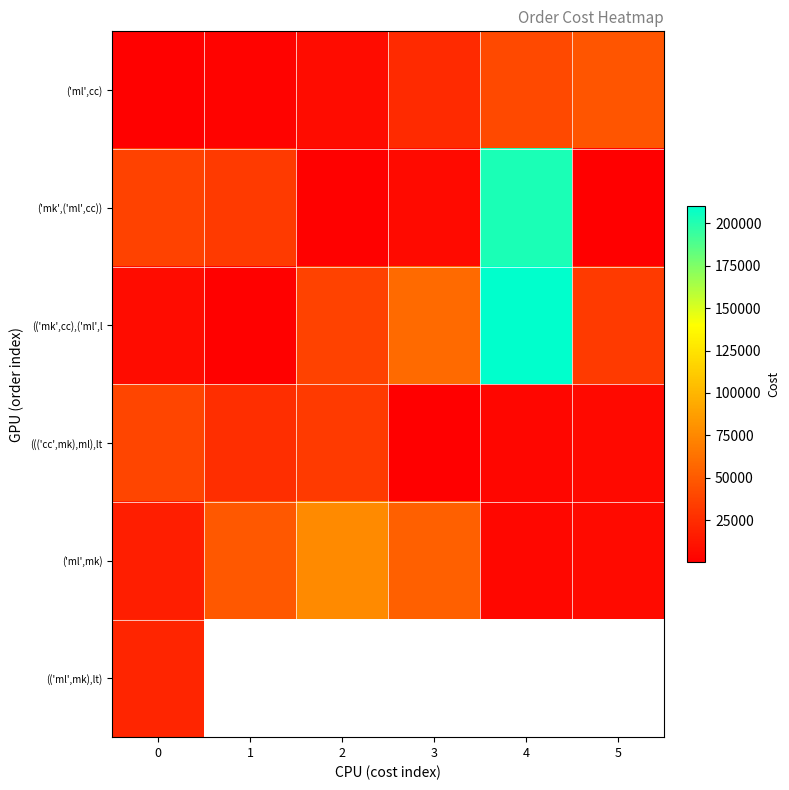

Between 0 and 1, which is larger?

1